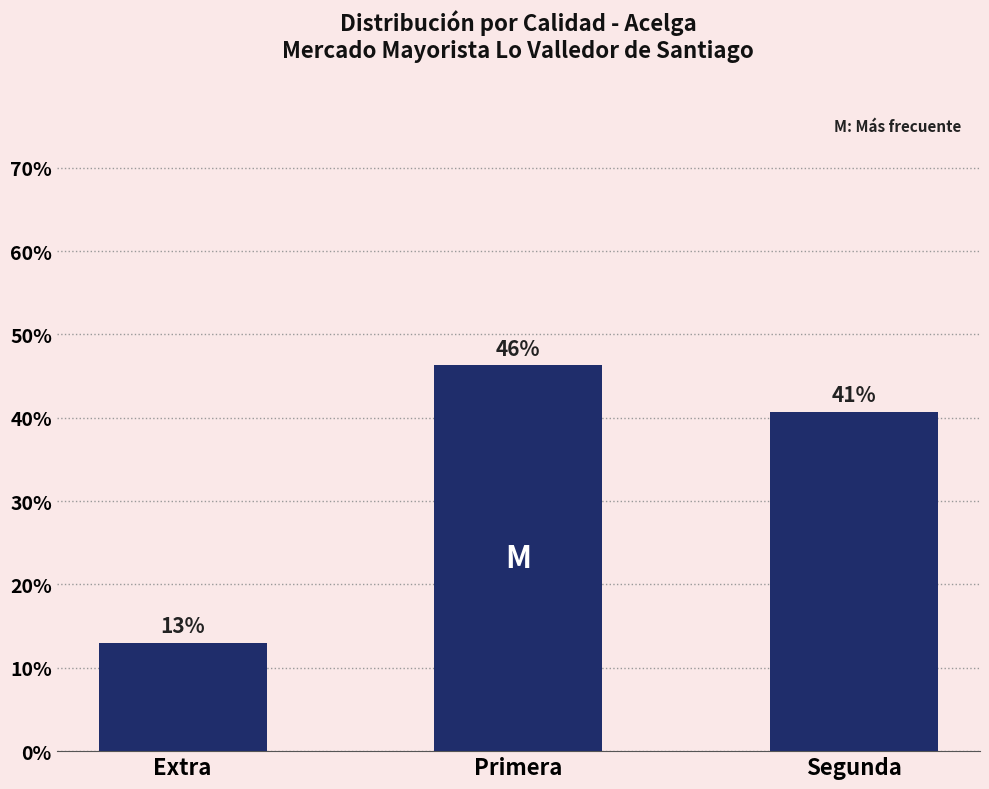

How many bars are there in total?

3